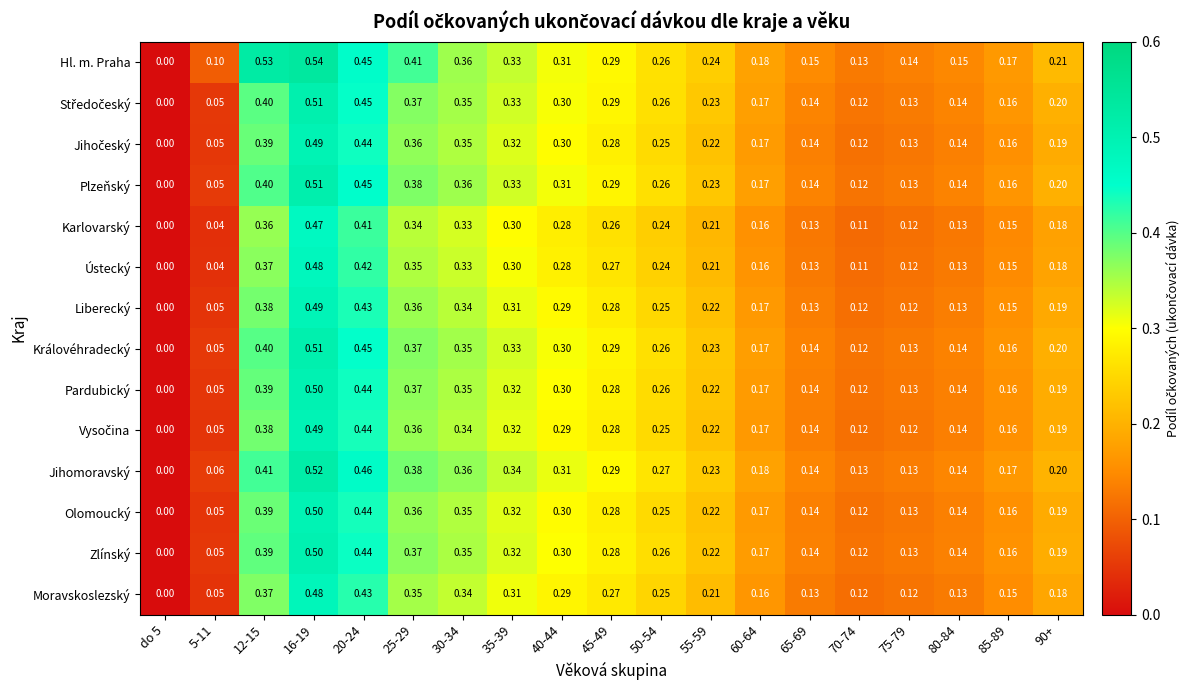

What is the total value across all series at 75-79?

1.8